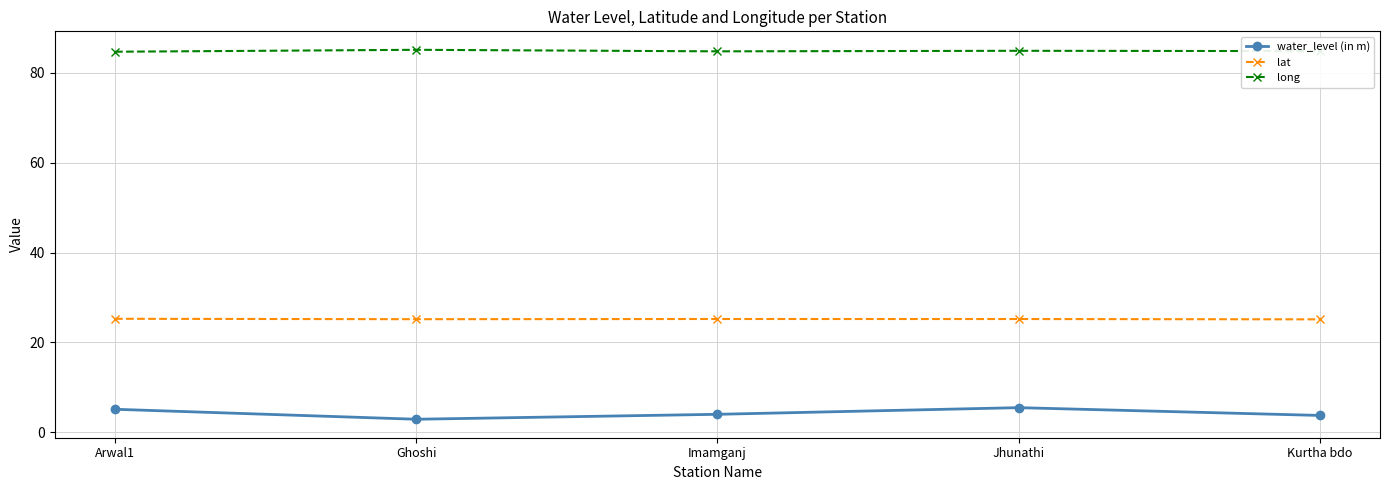

Is this an area chart (filled region under the line)?

No